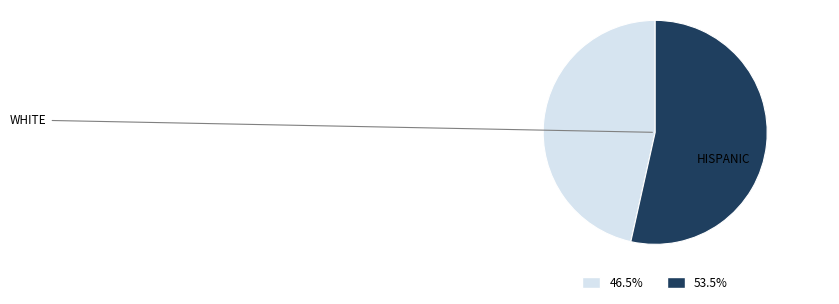

Is there a majority slice in this chart?

Yes